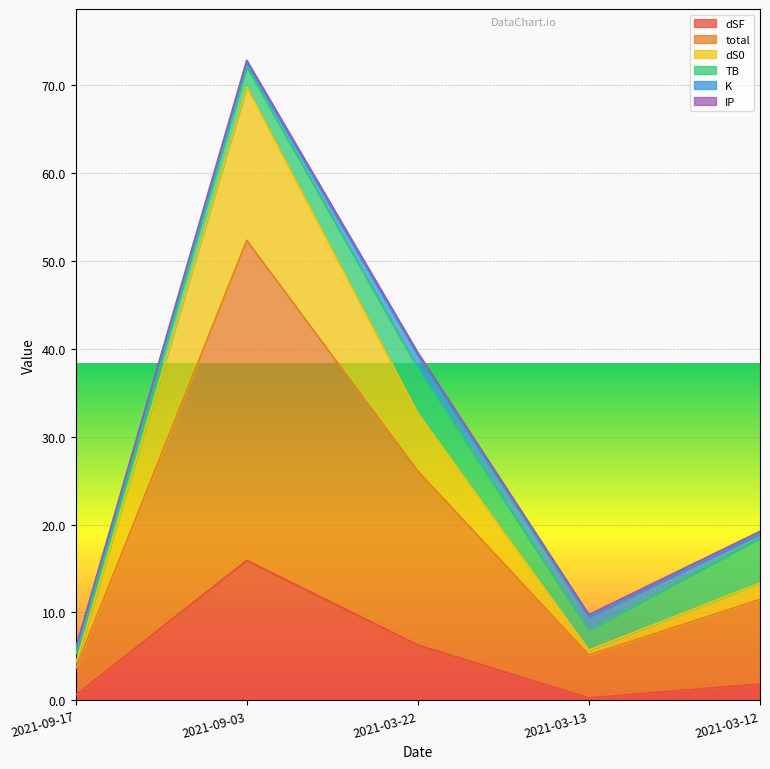

What is the smallest value displayed?

0.3